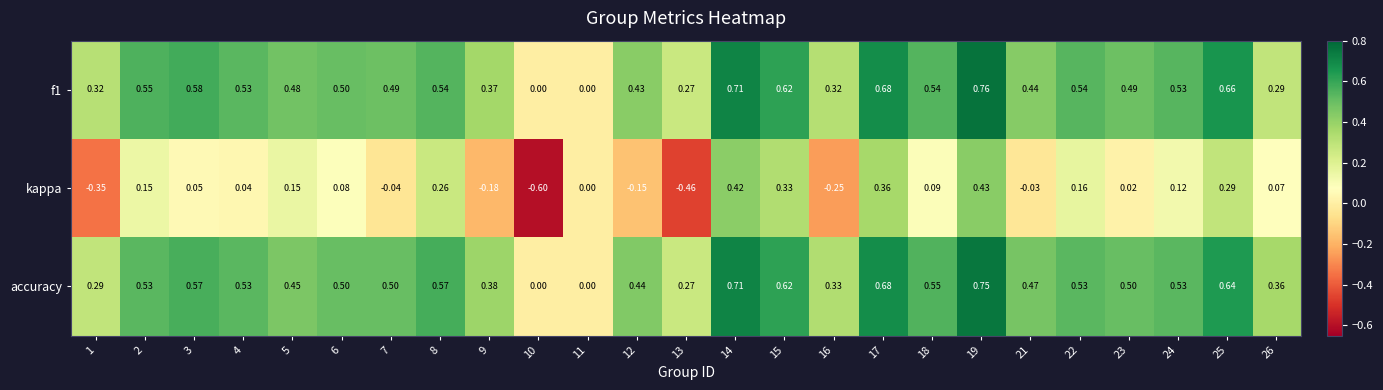

What is the spread (max minus min) of values at 4?

0.5